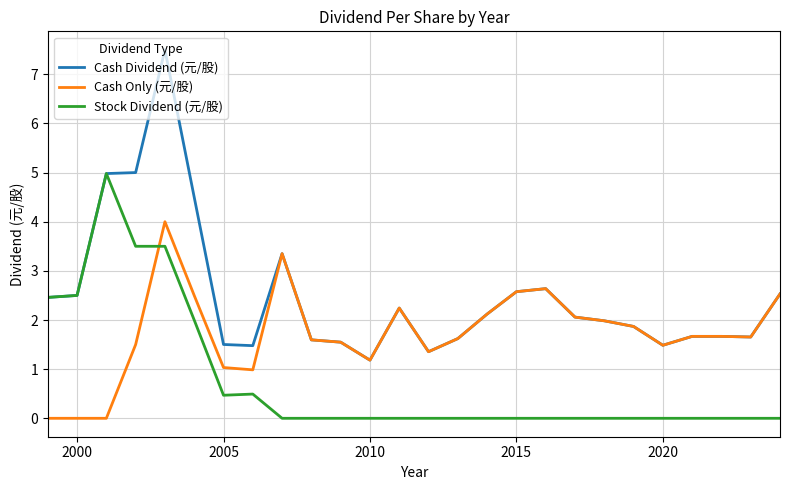

What is the difference between the maximum and second lowest values in the Cash Only (元/股) series?

4.0